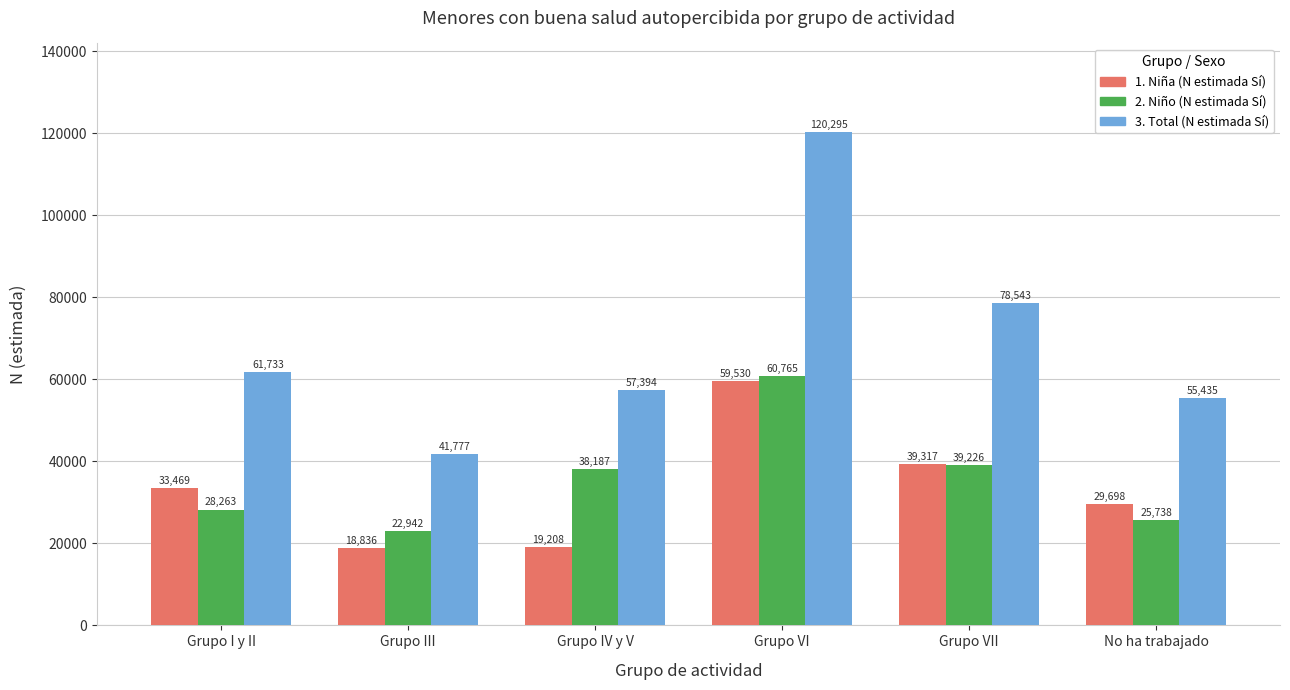

At which category does the chart reach its peak across all series?

Grupo VI